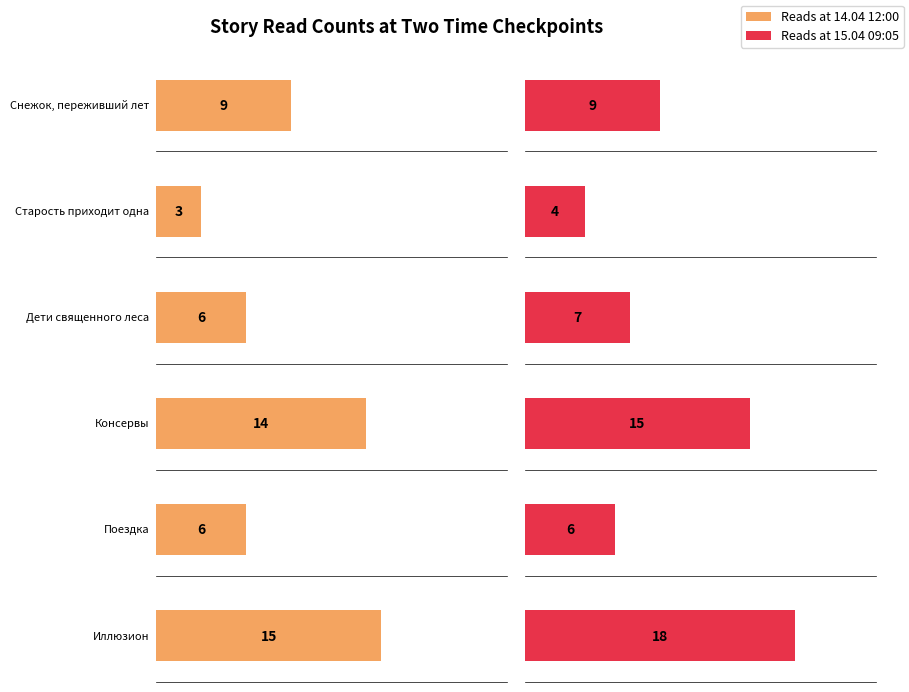

How many bars are there in each group?

6